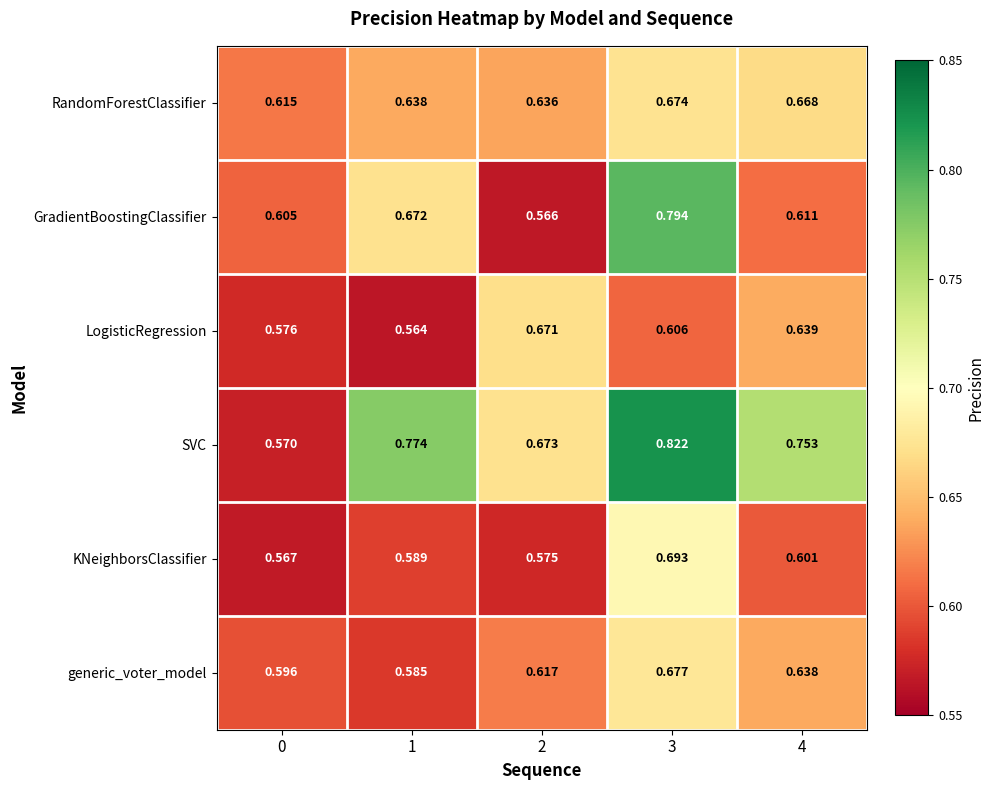

Which series changed the most between 2 and 4?

SVC